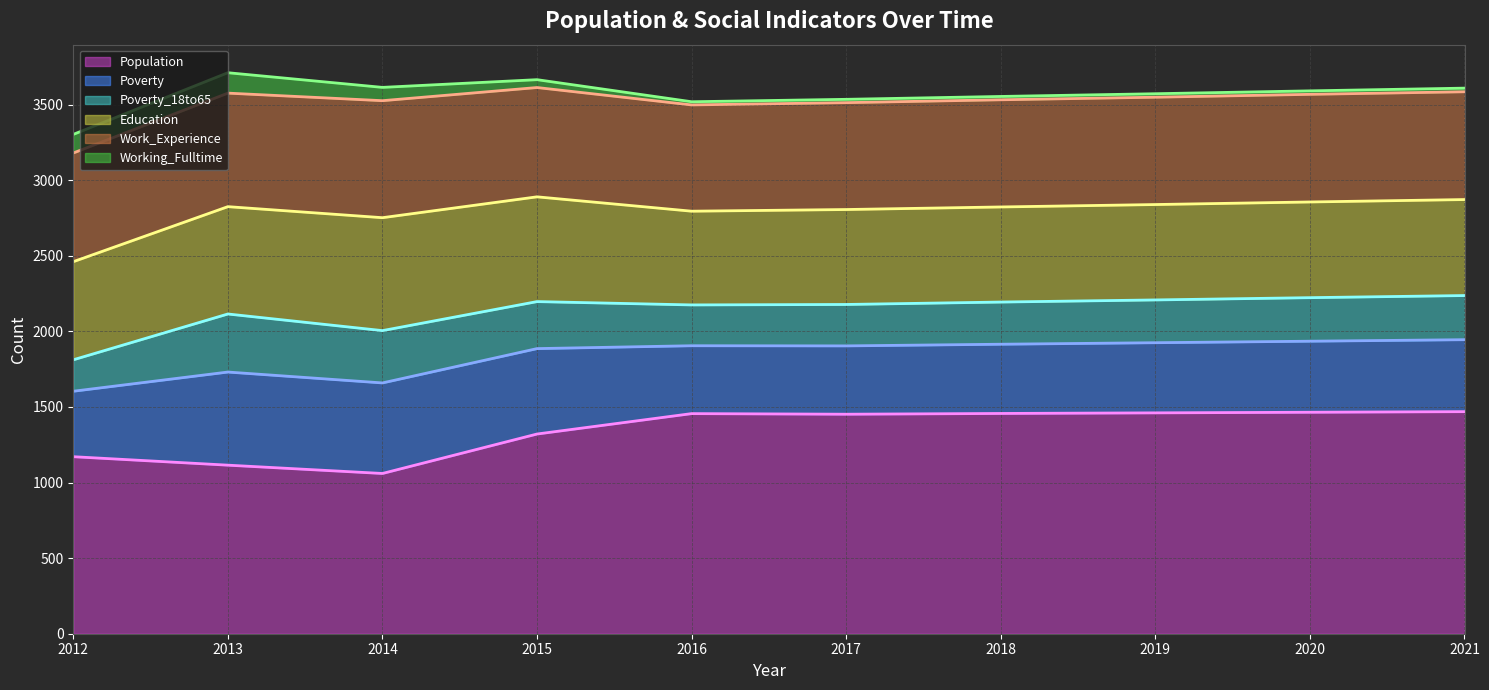

In Poverty_18to65 (line), how many points are lower than both neighbors (excluding endpoints)?

2